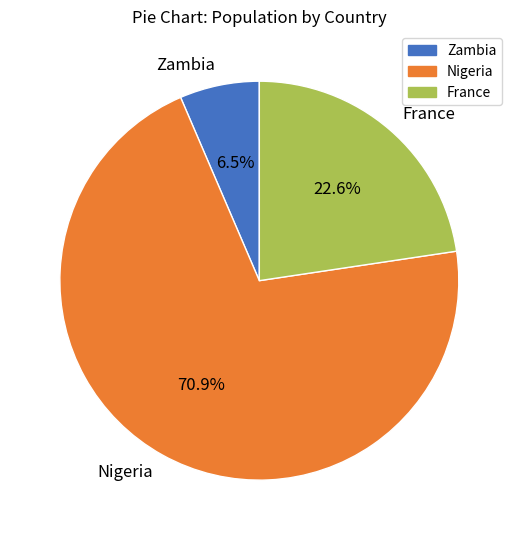

Count the number of slices in the pie.

3